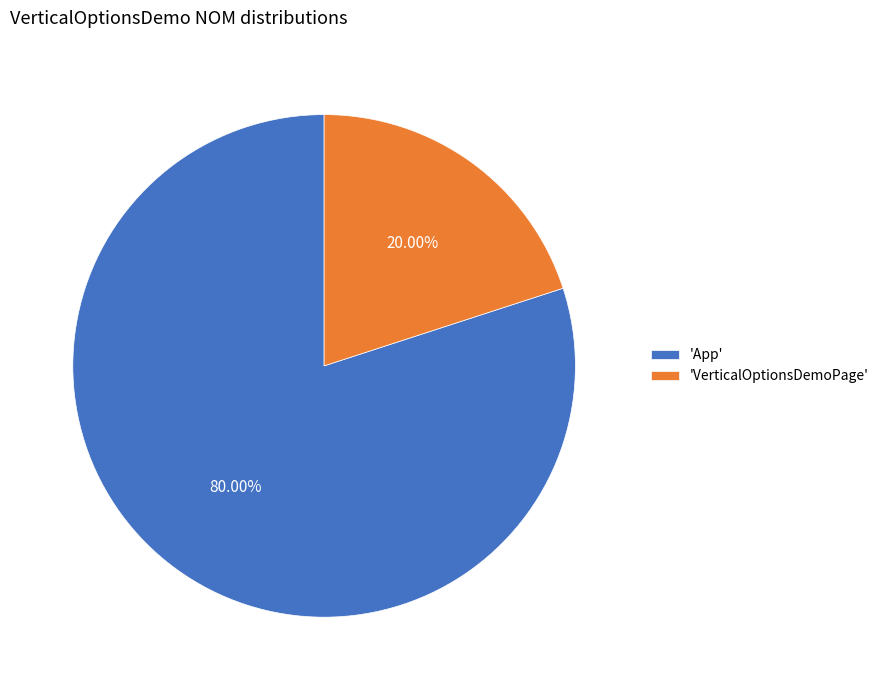

Do 'VerticalOptionsDemoPage' and 'App' together represent more than half of the pie?

Yes